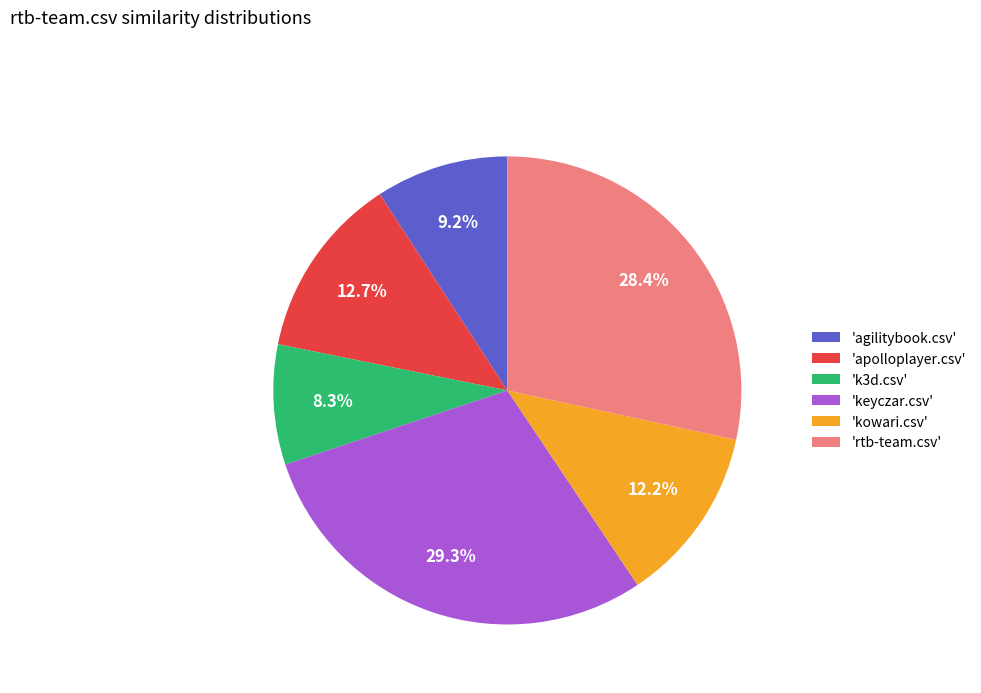

Is there any slice that represents more than half of the pie?

No